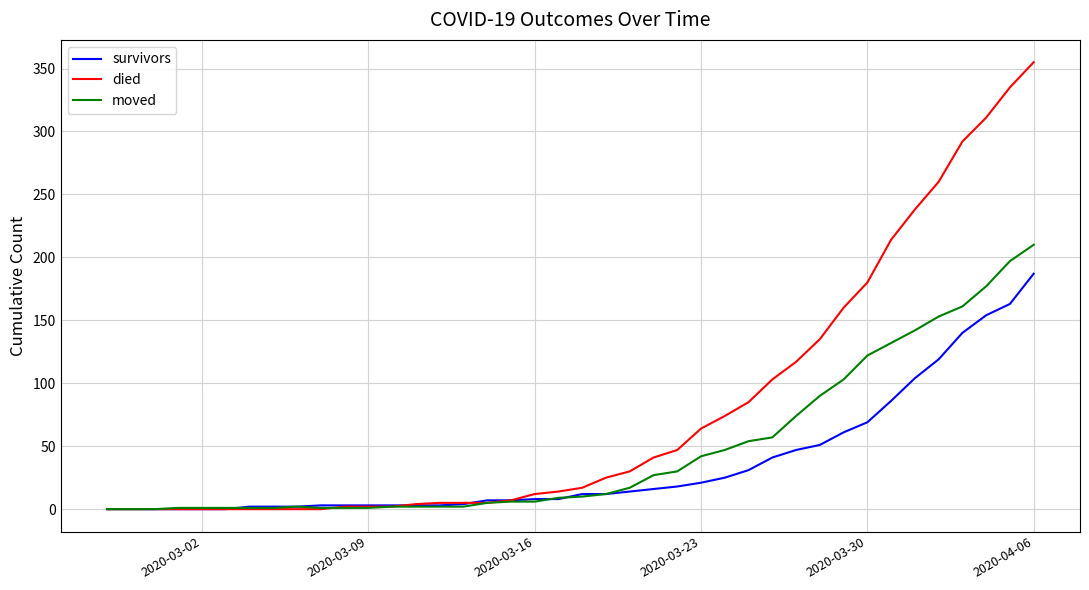

Is this an area chart (filled region under the line)?

No